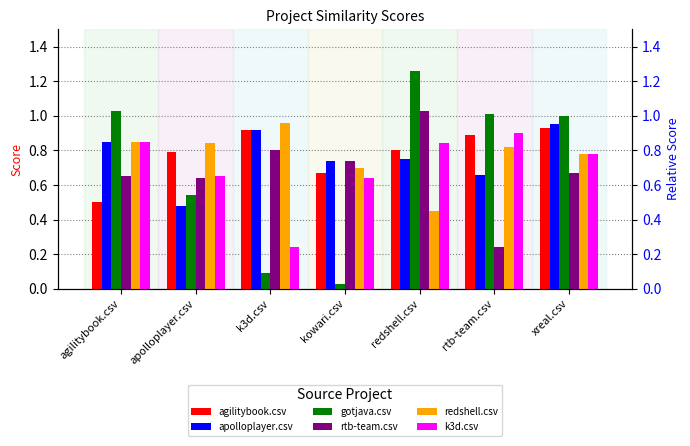

At which category does the chart reach its peak across all series?

redshell.csv